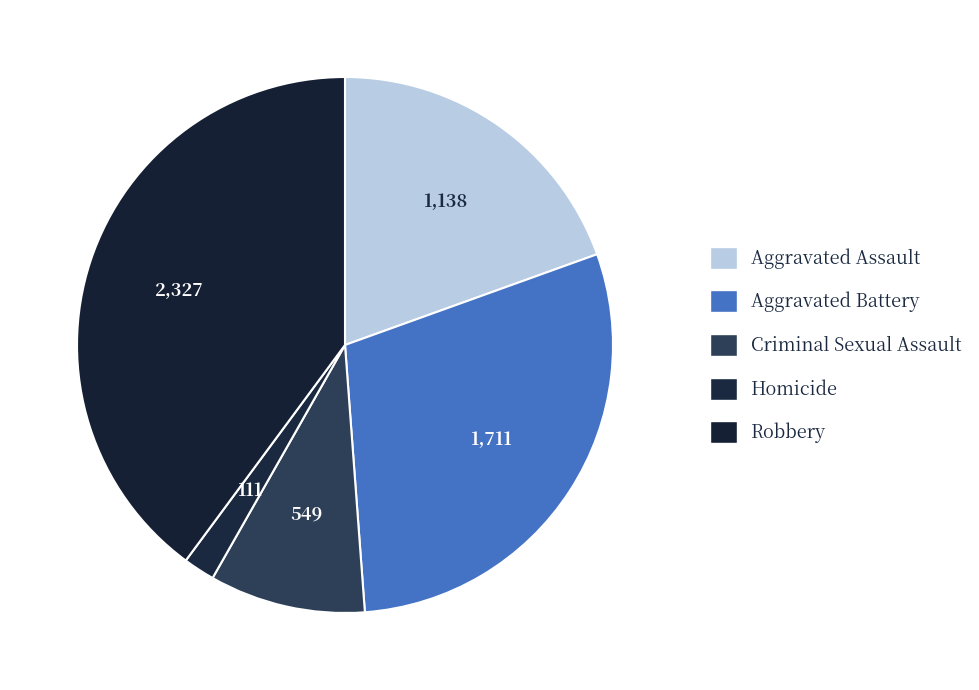

Is there any slice that represents more than half of the pie?

No